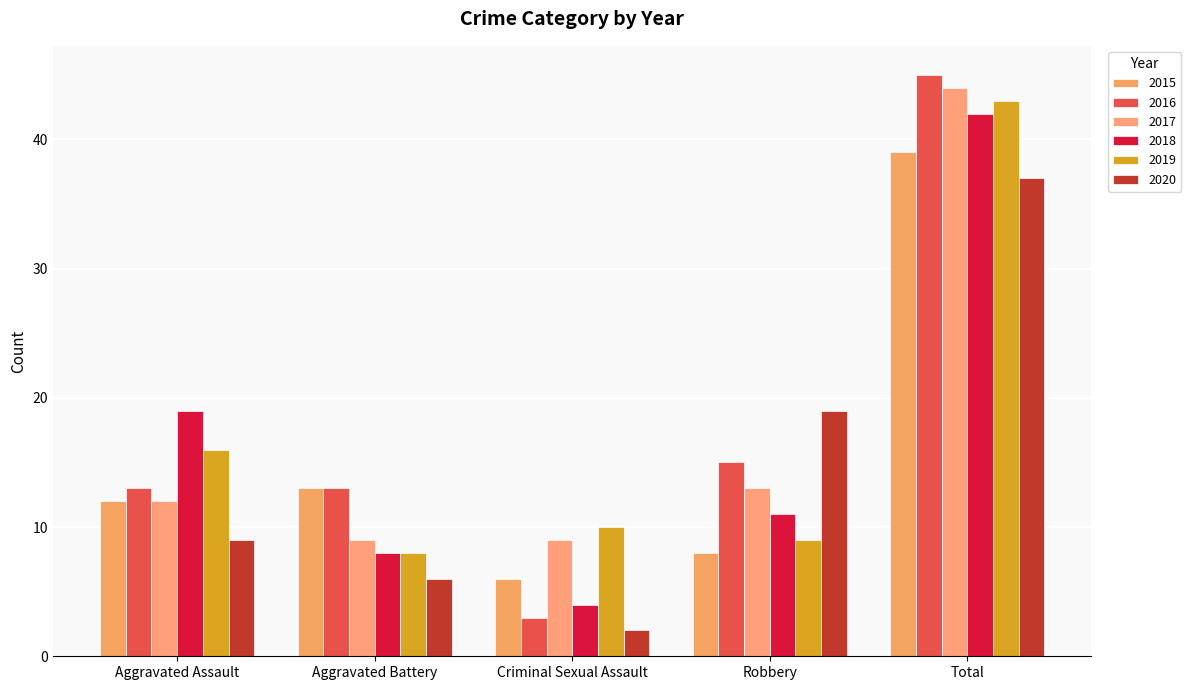

What is the maximum value shown in the chart?

45